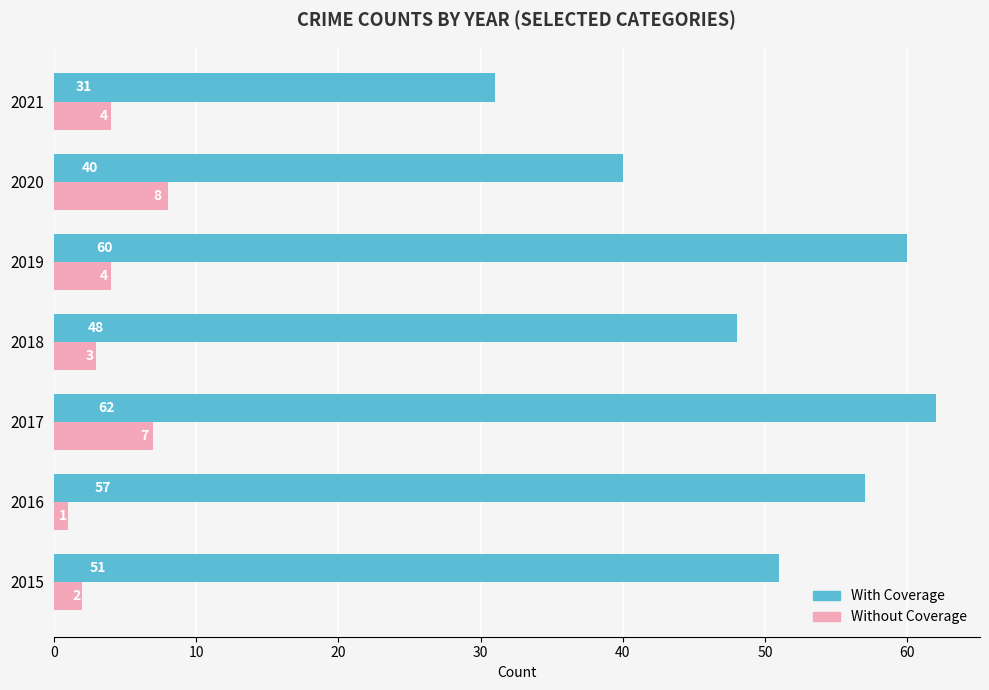

What is the difference between the maximum and second lowest values in the Without Coverage series?

6